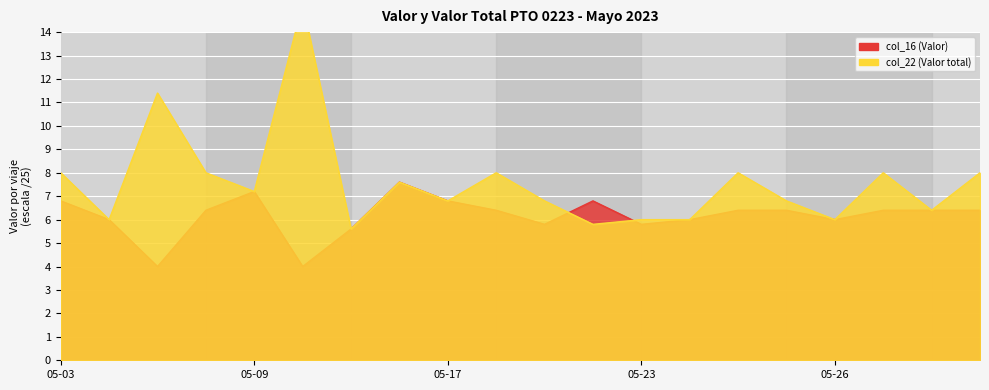

The value of col_22 (Valor total) at 2023-05-25 is 6.8. True or false?

True